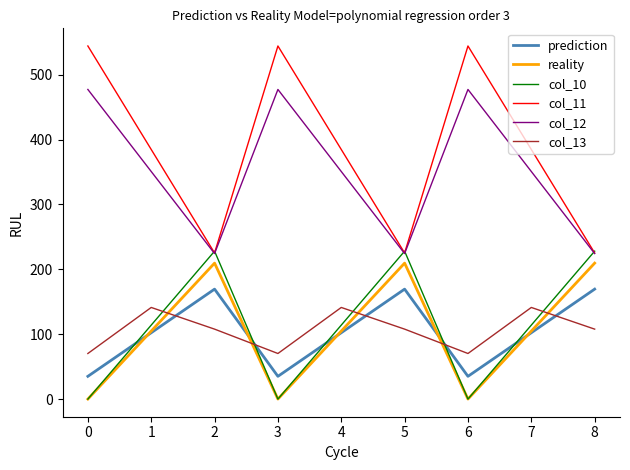

Where do col_11 and col_10 first cross each other?

1 and 2